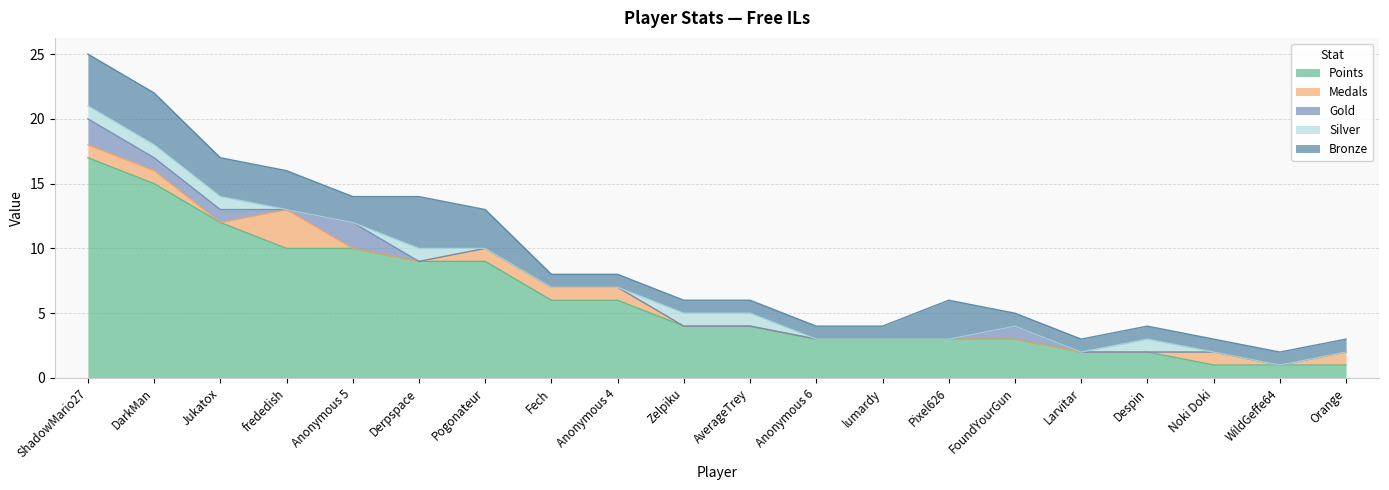

What value does the Silver series have at Despin?

1